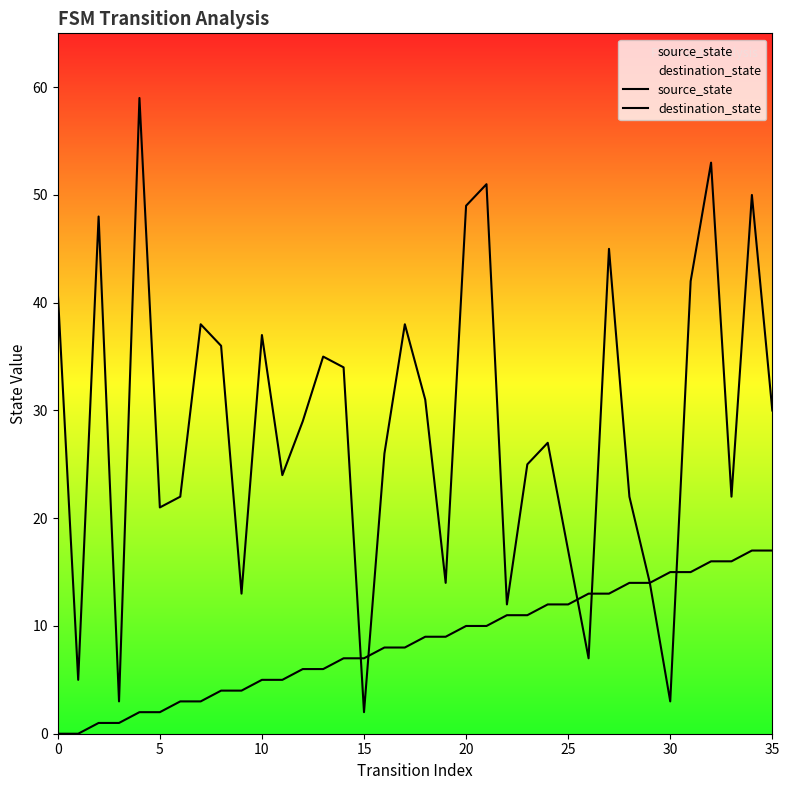

At how many categories does at least one series exceed 32?

15